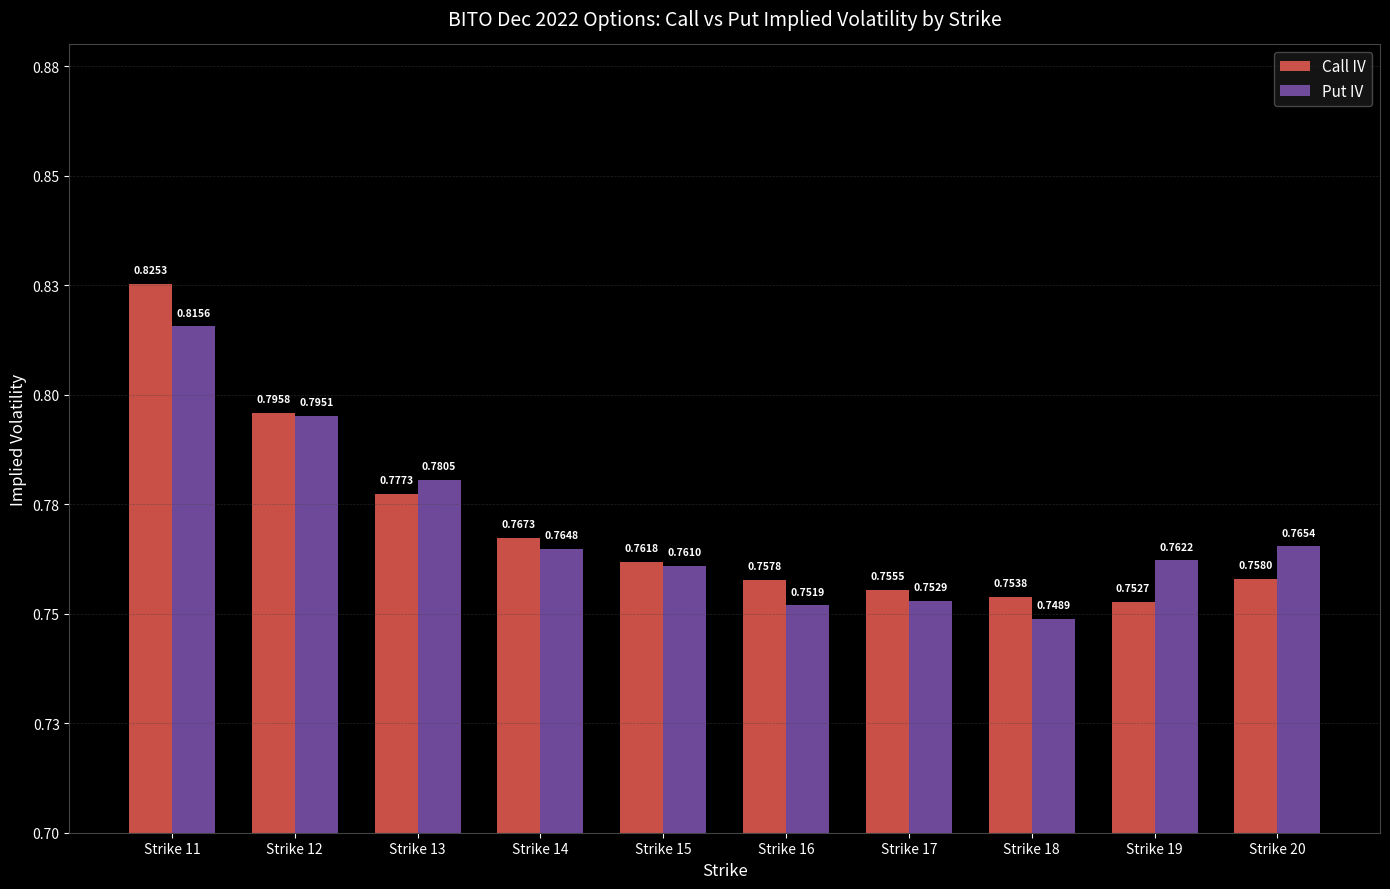

What is the value of the Put IV bar at the 3rd from the left?

0.8